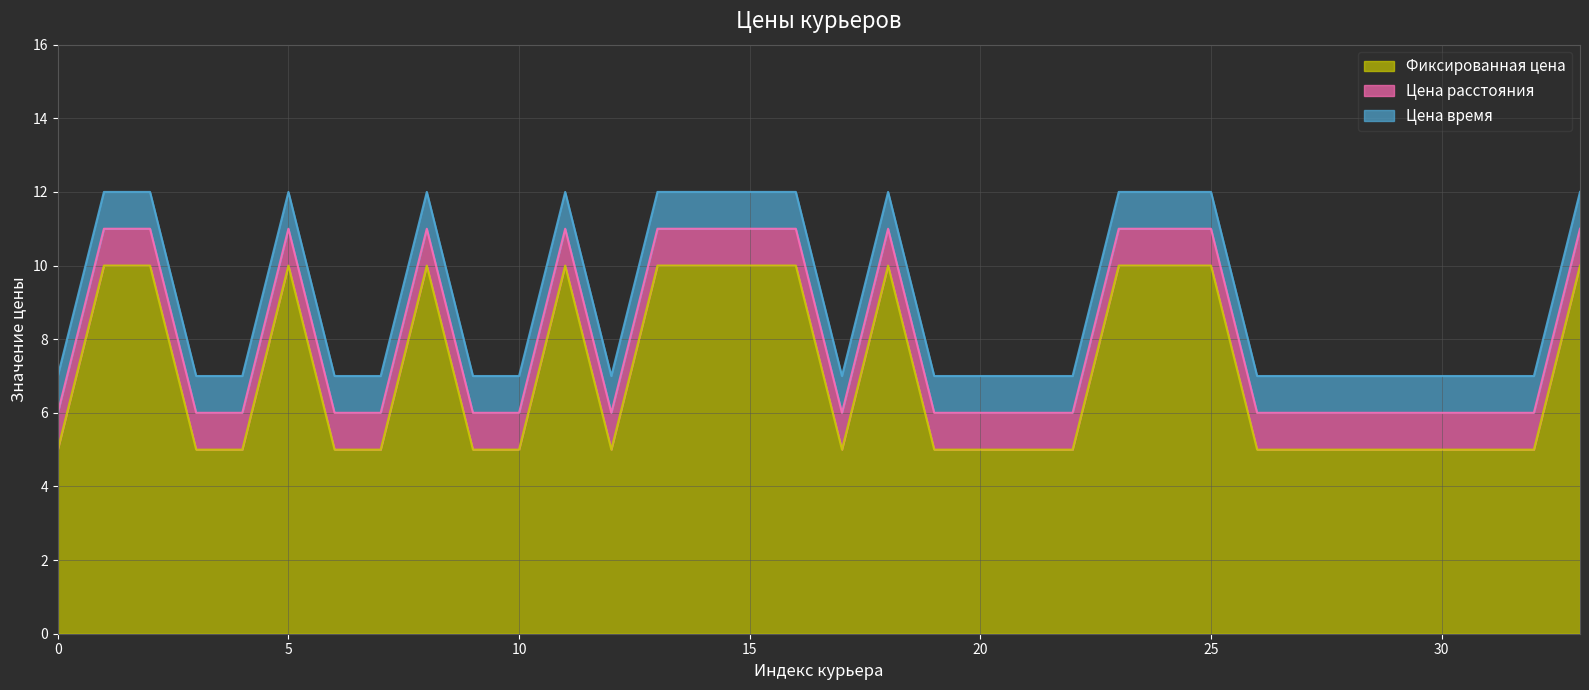

Rank the series by their maximum value, from highest to lowest.

Фиксированная цена, Цена расстояния, Цена время